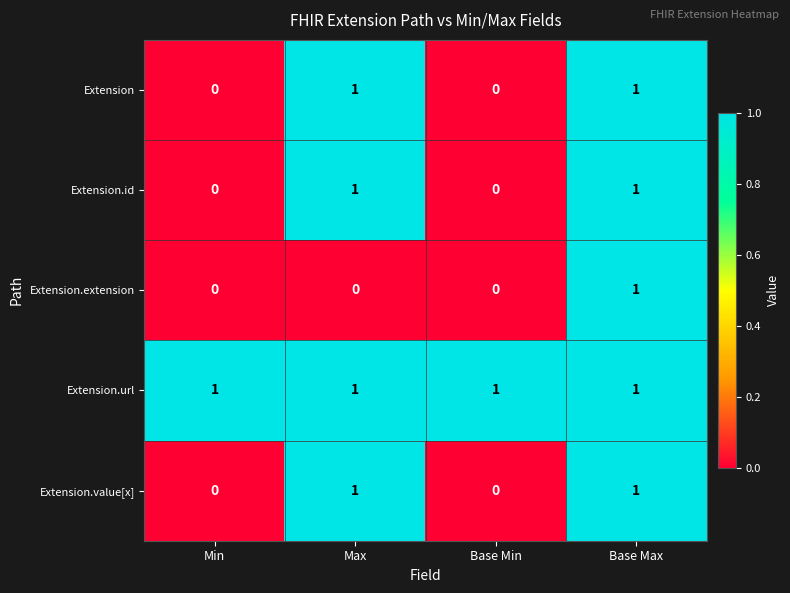

The Extension series shows 1 at Base Max. True or false?

True